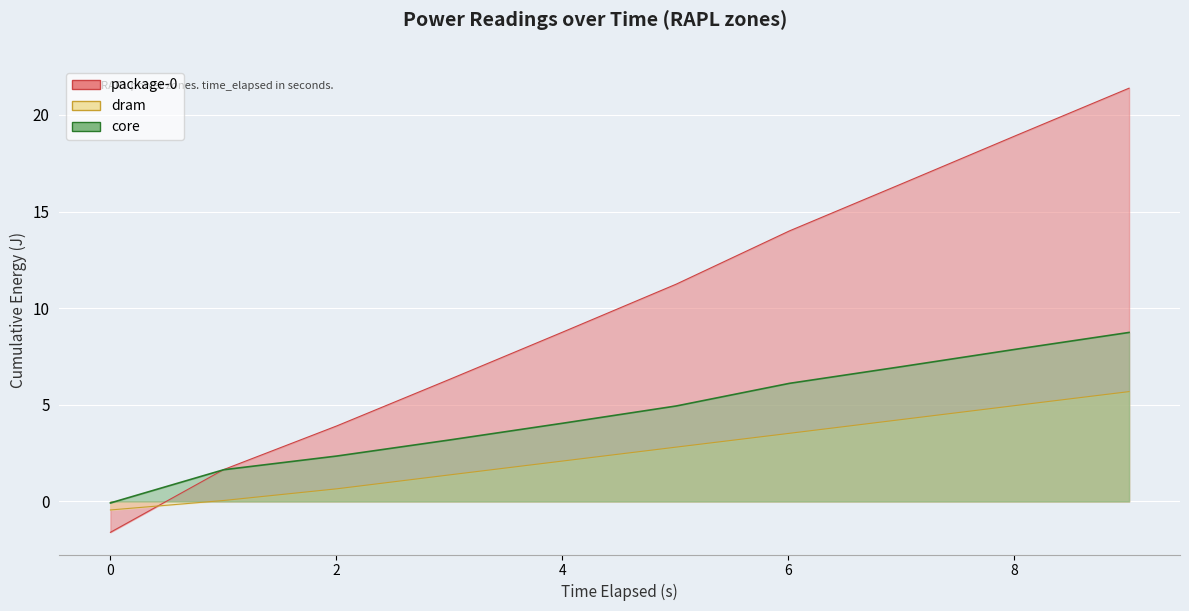

Which series has the largest total across all categories?

package-0